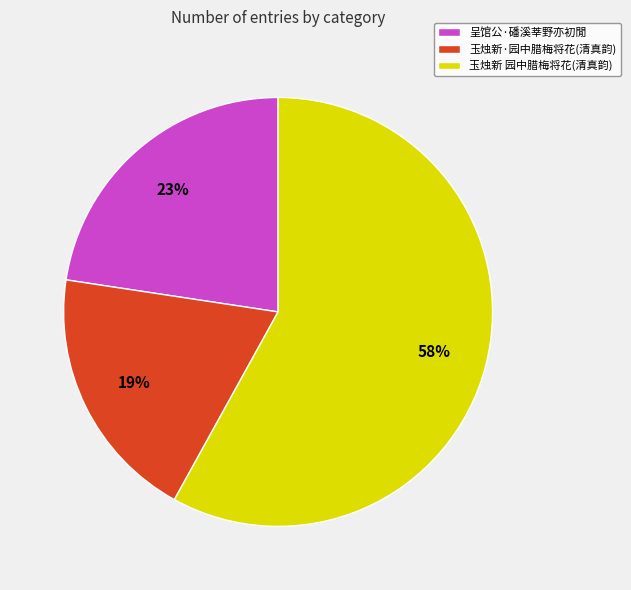

Is there any slice that represents more than half of the pie?

Yes